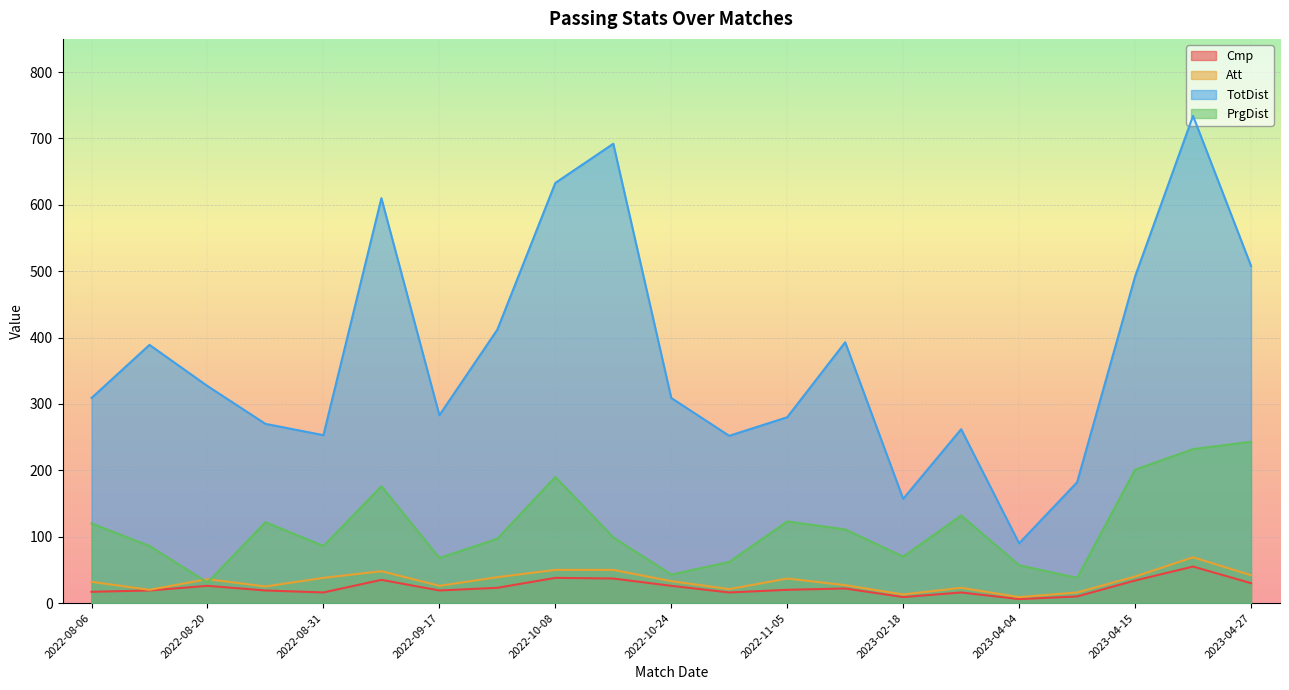

Which series has the largest total across all categories?

TotDist